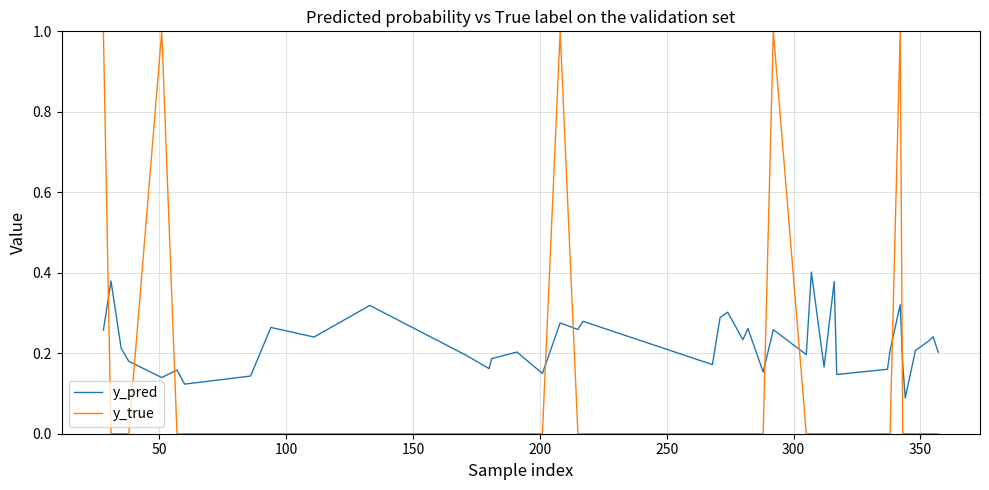

True or false: y_true and y_pred intersect in this chart.

True